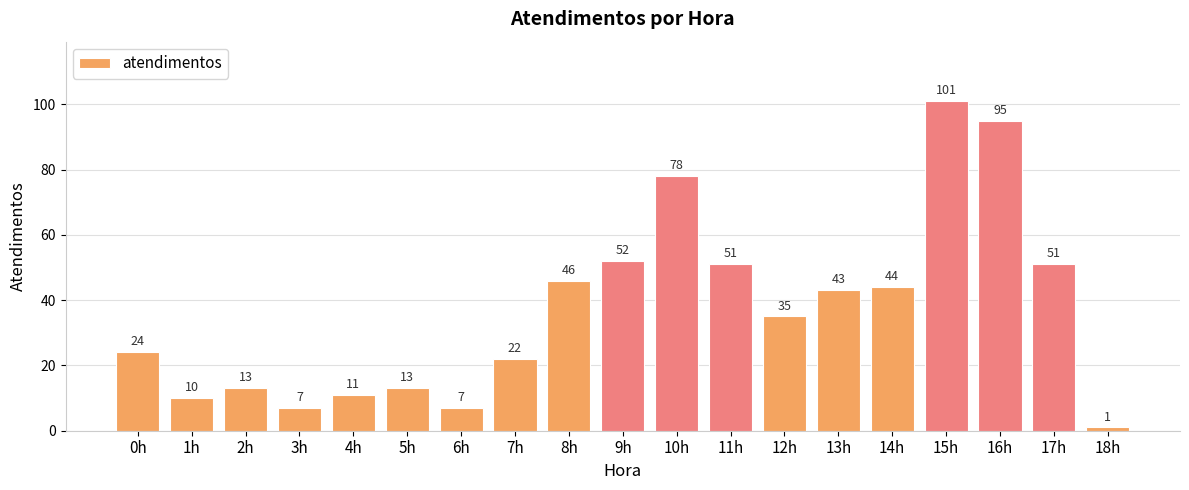

What is the average value?

37